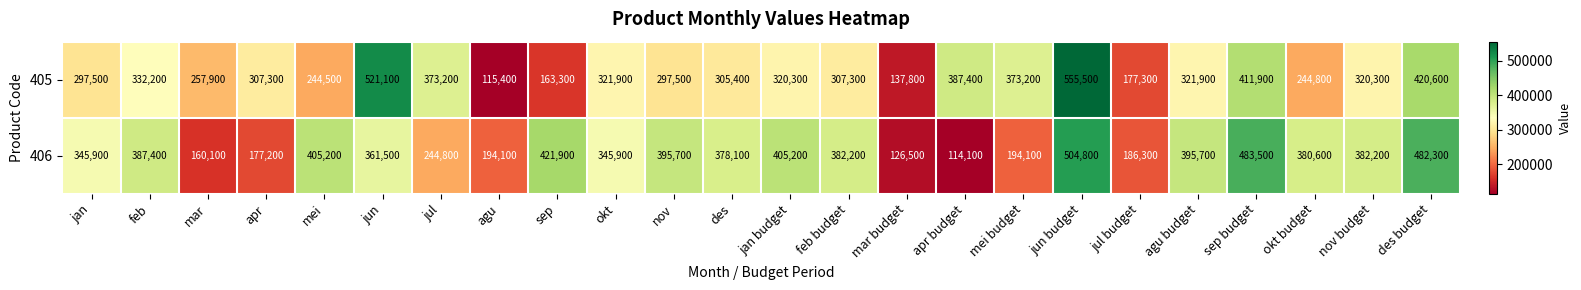

List the series in order of their peak value, lowest first.

406, 405